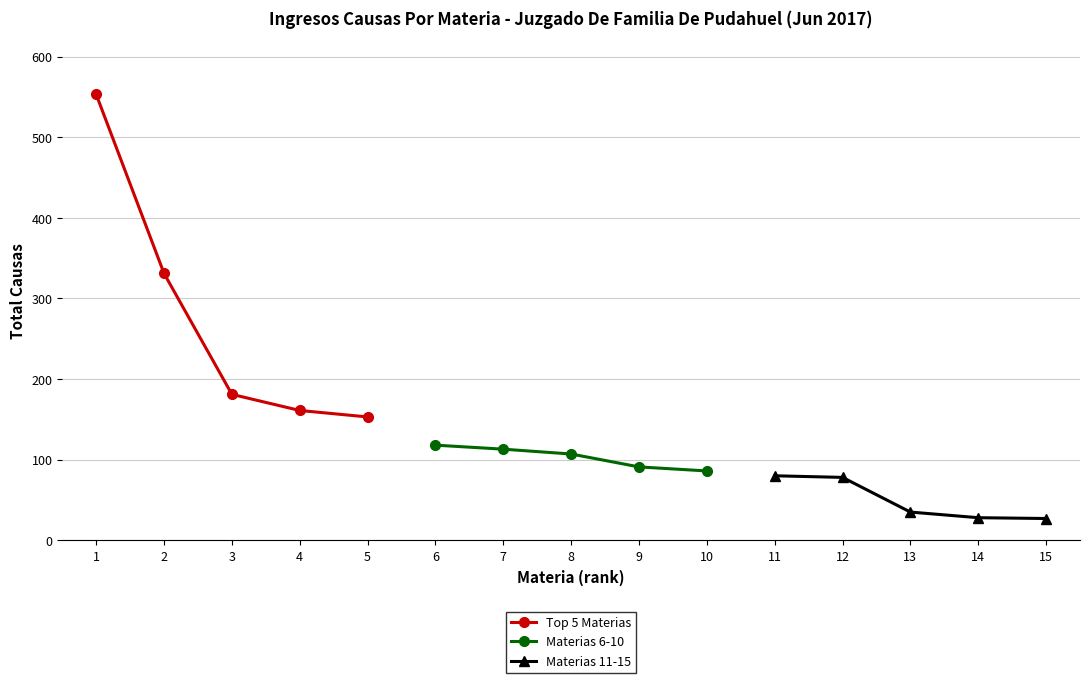

What is the maximum value for Top 5 Materias?

553